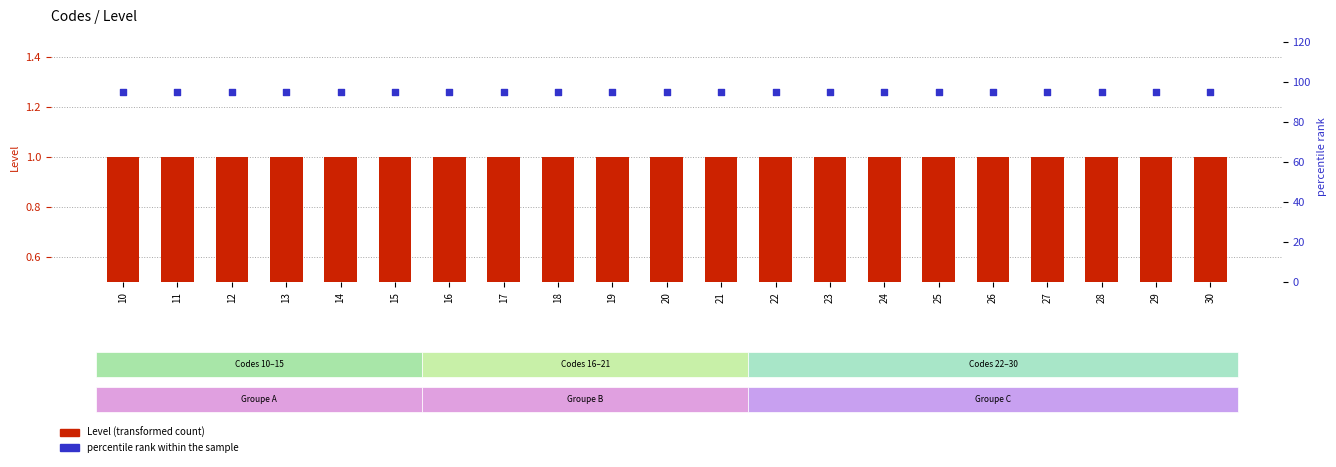

At which category is the sum across all series the highest?

10